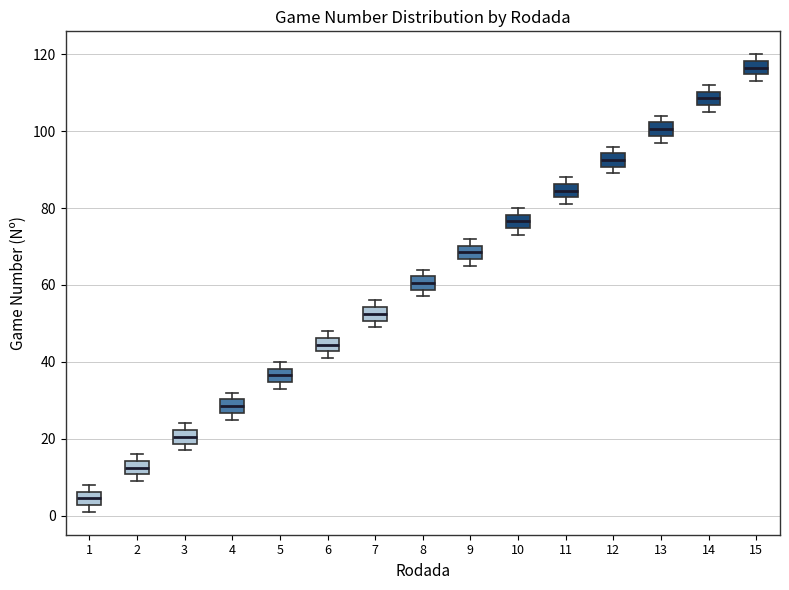

Reading left to right, read every box against the y-axis: the position of its median line, the range the box covers, and the ends of its whiskers. The values are not printed on the chart, so give them approximately, as read against the axis.

1: median 4, box 2 to 6, whiskers 2 (just below the box's lower edge) to 8
2: median 12, box 10 to 14, whiskers 10 (just below the box's lower edge) to 16
3: median 20, box 18 to 22, whiskers 18 (just below the box's lower edge) to 24
4: median 28, box 26 to 30, whiskers 26 (just below the box's lower edge) to 32
5: median 36, box 34 to 38, whiskers 34 (just below the box's lower edge) to 40
6: median 44, box 42 to 46, whiskers 42 (just below the box's lower edge) to 48
7: median 52, box 50 to 54, whiskers 50 (just below the box's lower edge) to 56
8: median 60, box 58 to 62, whiskers 58 (just below the box's lower edge) to 64
9: median 68, box 66 to 70, whiskers 66 (just below the box's lower edge) to 72
10: median 76, box 74 to 78, whiskers 74 (just below the box's lower edge) to 80
11: median 84, box 82 to 86, whiskers 82 (just below the box's lower edge) to 88
12: median 92, box 90 to 94, whiskers 90 (just below the box's lower edge) to 96
13: median 100, box 98 to 102, whiskers 98 (just below the box's lower edge) to 104
14: median 108, box 106 to 110, whiskers 106 (just below the box's lower edge) to 112
15: median 116, box 114 to 118, whiskers 114 (just below the box's lower edge) to 120